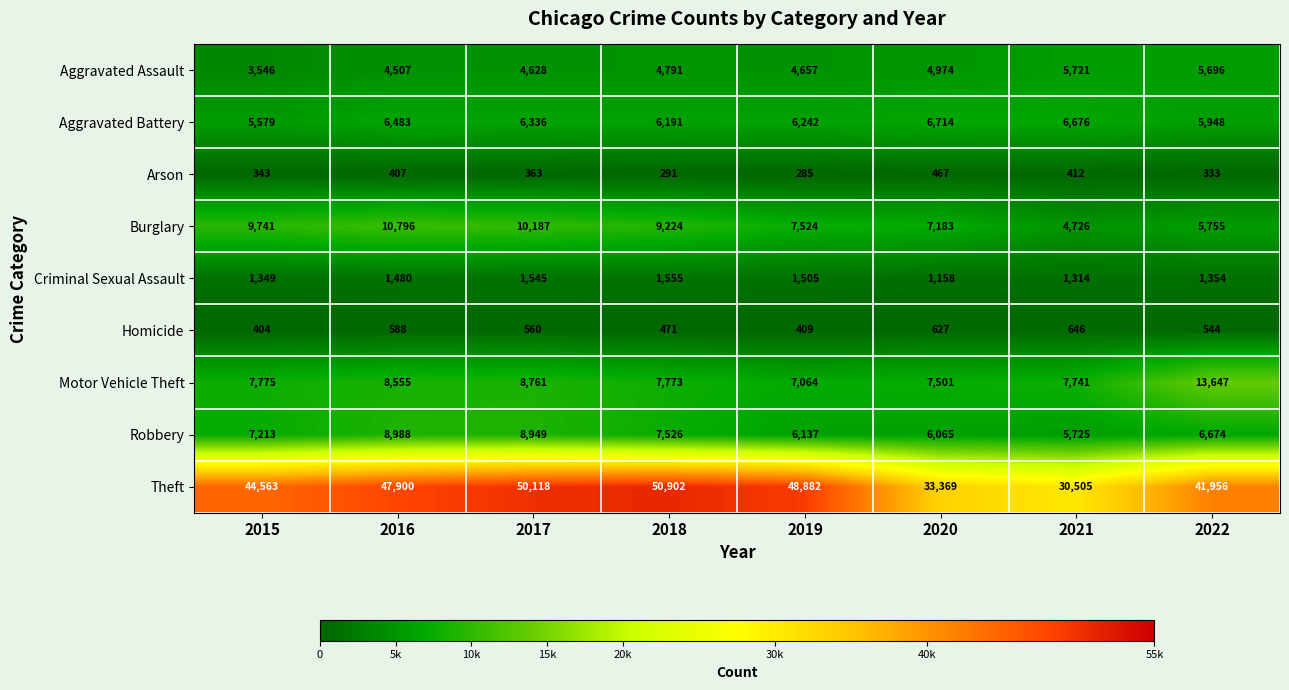

Where is Robbery nearest to the value 7356?

2015